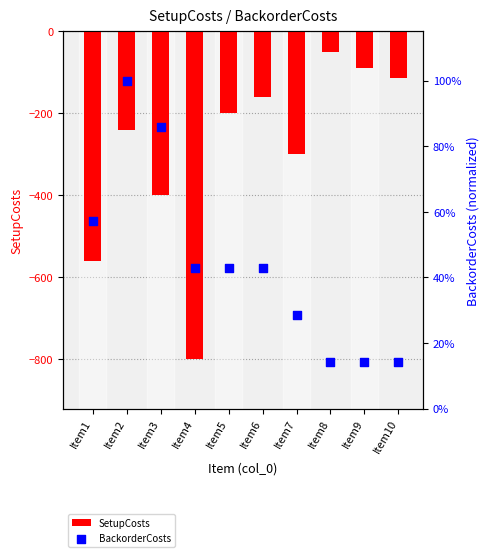

Which series reaches the maximum Y coordinate?

BackorderCosts